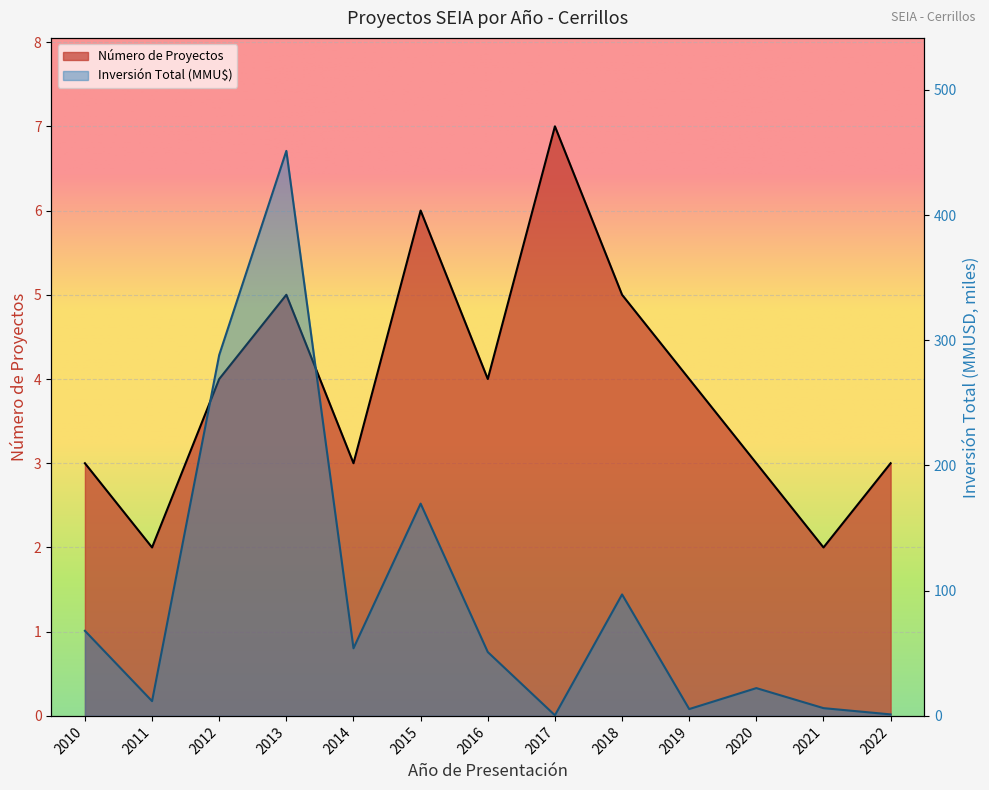

What is the average value of the Número de Proyectos series?

3.9